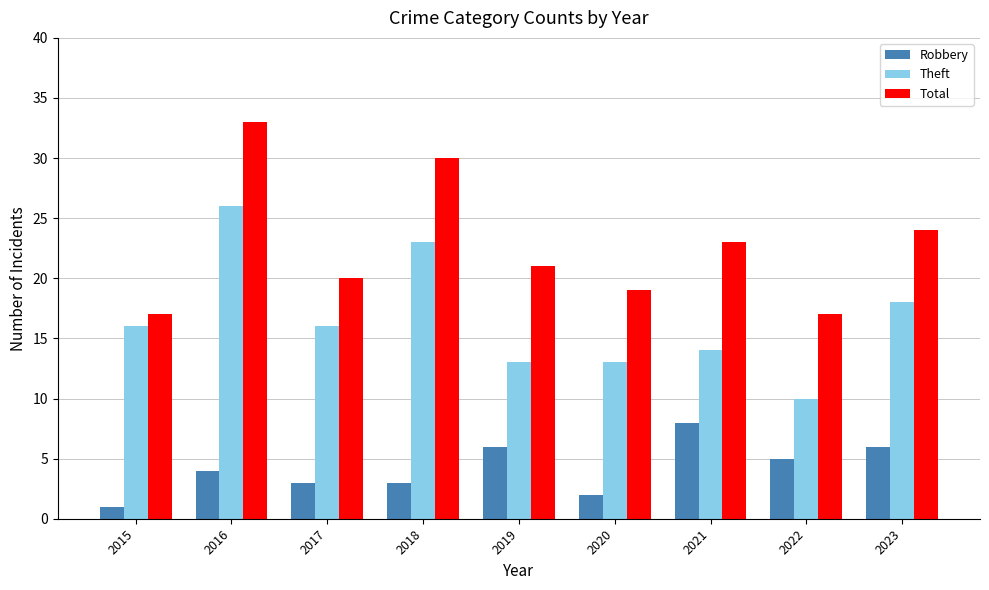

What is the sum of all Theft values?

149